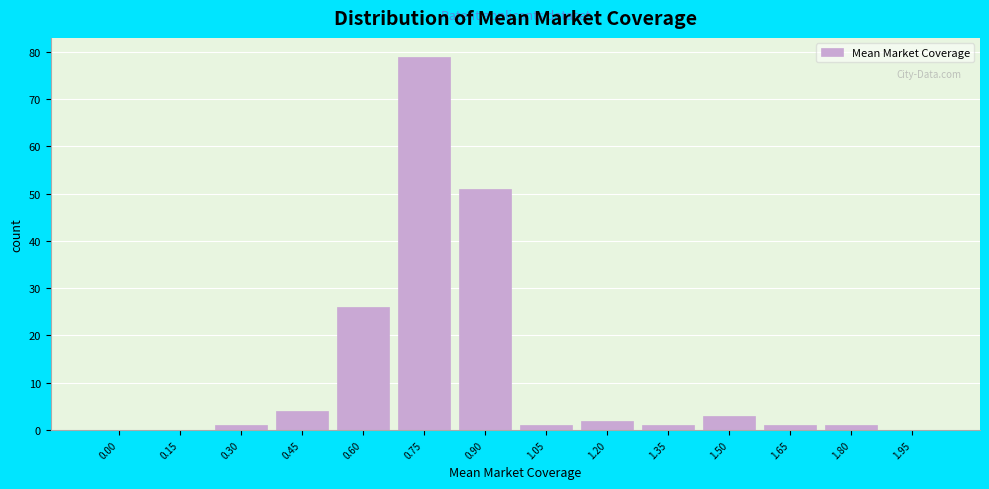

Reading left to right, transcribe all the data shown in this chart.

0.00=0	0.15=0	0.30=1	0.45=4	0.60=26	0.75=79	0.90=51	1.05=1	1.20=2	1.35=1	1.50=3	1.65=1	1.80=1	1.95=0